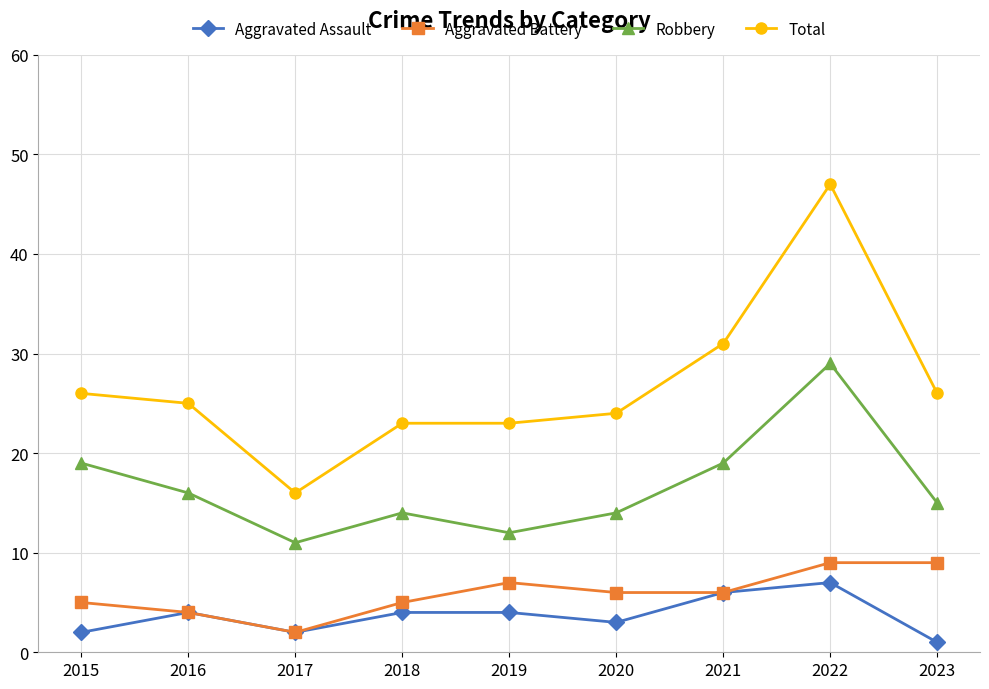

The Aggravated Battery series shows 2 at 2017. True or false?

True